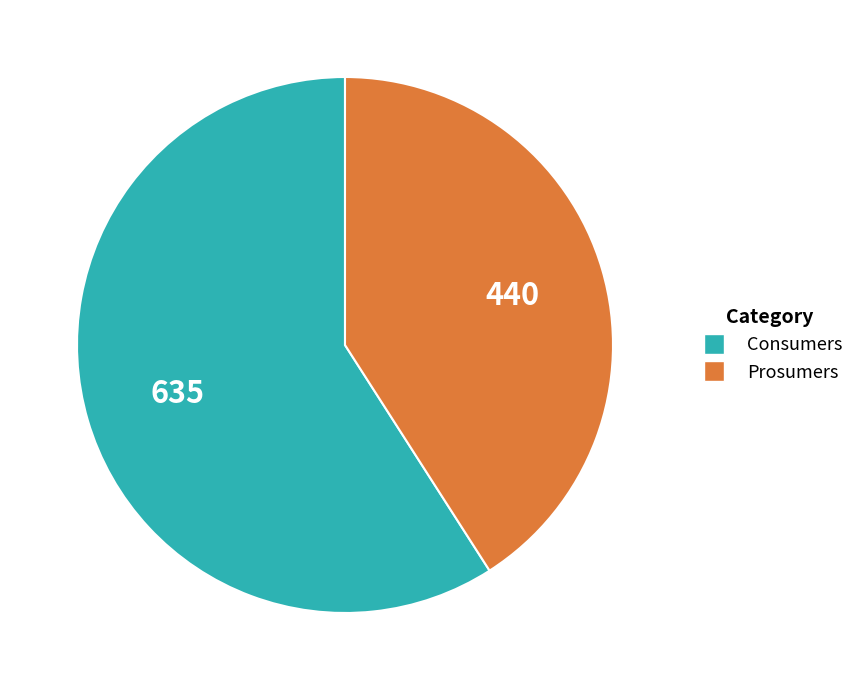

Is the sum of Consumers and Prosumers greater than half?

Yes